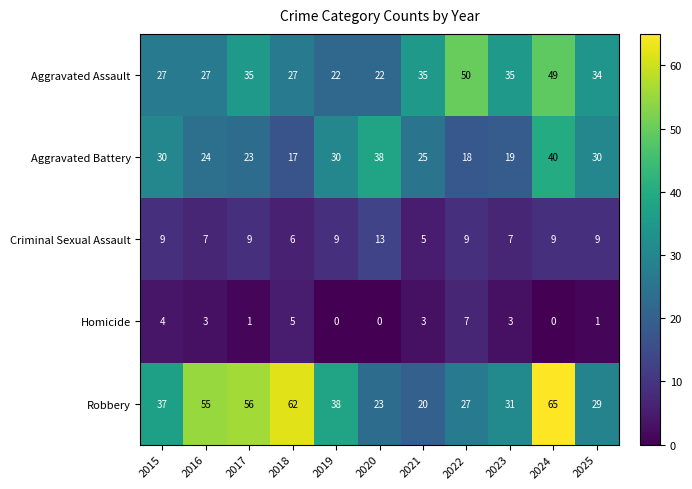

Rank the series by their maximum value, from lowest to highest.

Homicide, Criminal Sexual Assault, Aggravated Battery, Aggravated Assault, Robbery